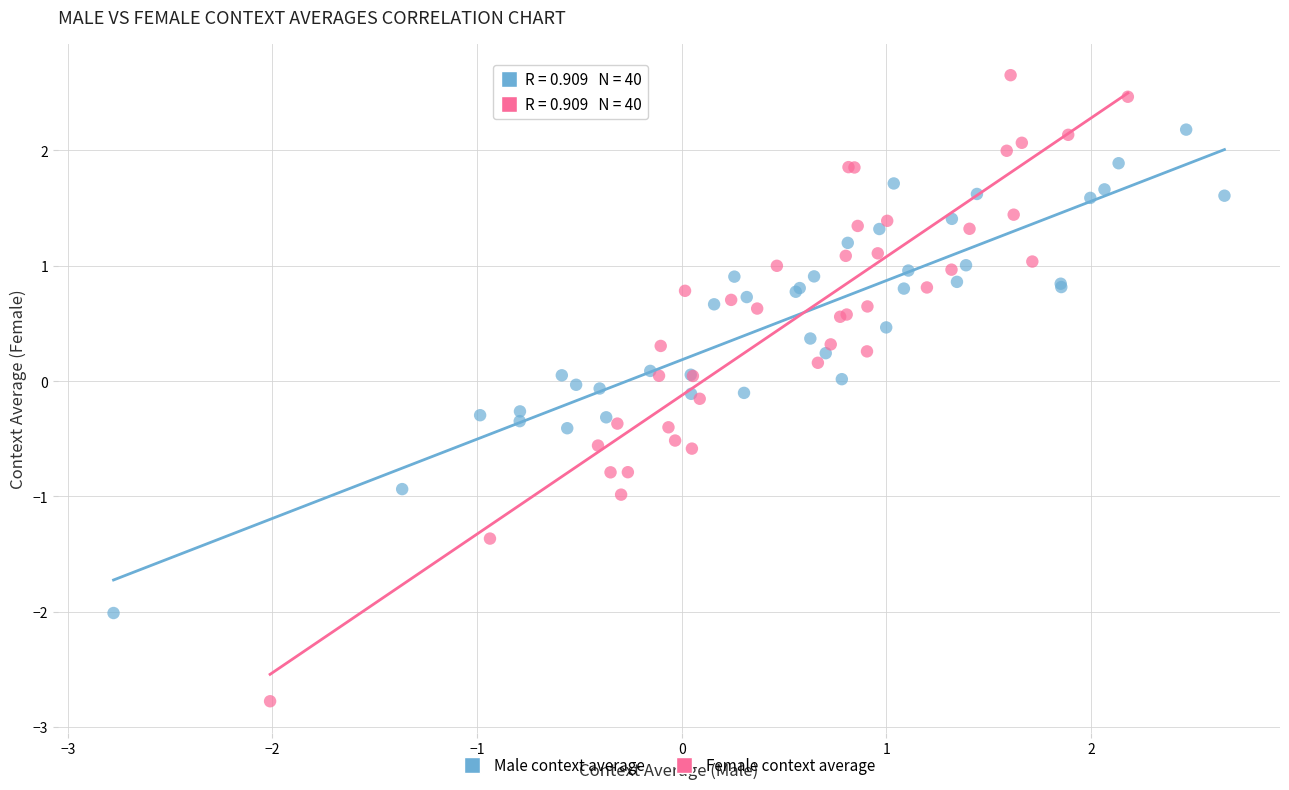

Which series reaches the minimum Y coordinate?

Female context average